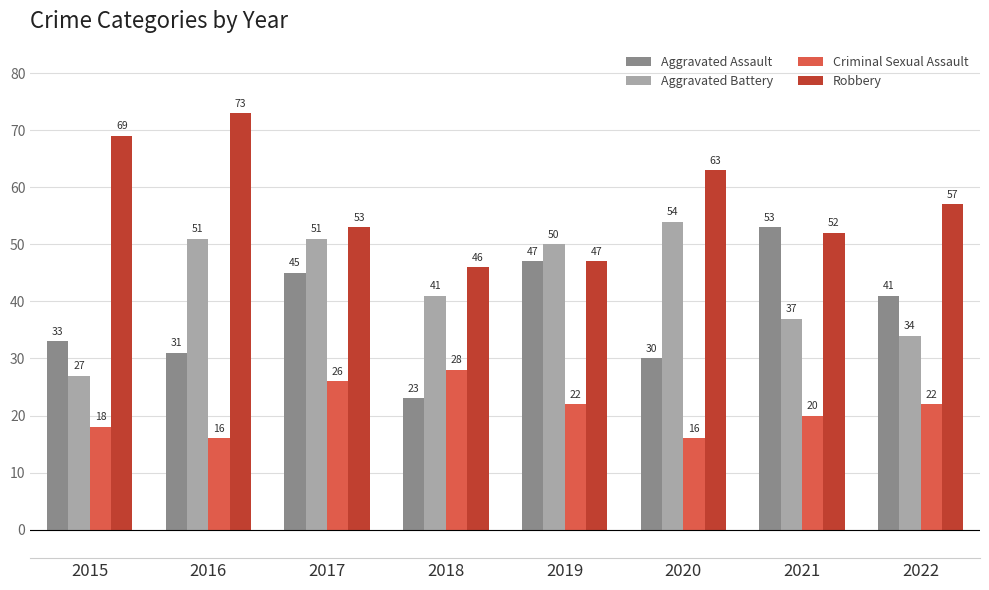

Rank the series by their maximum value, from lowest to highest.

Criminal Sexual Assault, Aggravated Assault, Aggravated Battery, Robbery